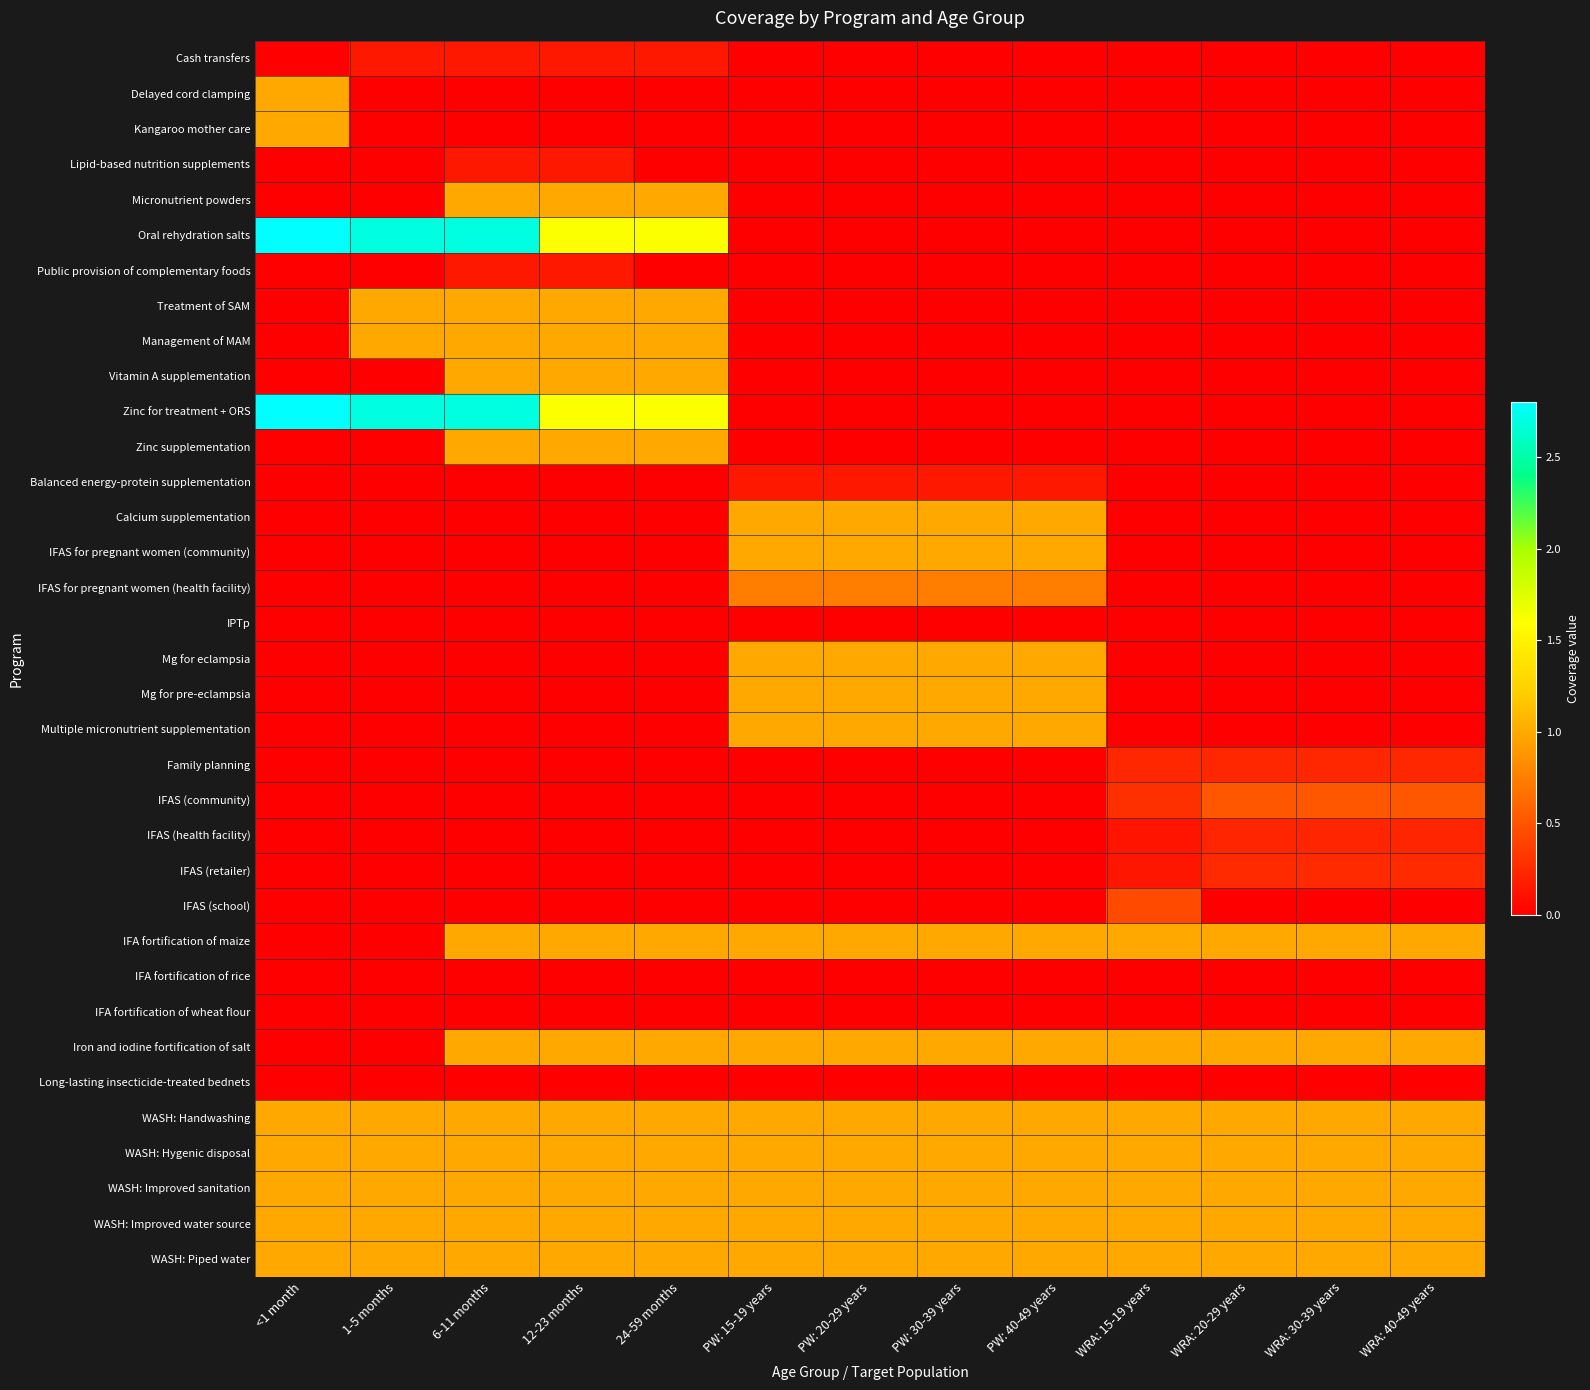

List the series in order of their peak value, lowest first.

IPTp, IFA fortification of rice, IFA fortification of wheat flour, Long-lasting insecticide-treated bednets, Cash transfers, Lipid-based nutrition supplements, Public provision of complementary foods, Balanced energy-protein supplementation, IFAS (health facility), Family planning, IFAS (retailer), IFAS (school), IFAS (community), IFAS for pregnant women (health facility), IFA fortification of maize, Delayed cord clamping, Kangaroo mother care, Micronutrient powders, Treatment of SAM, Management of MAM, Vitamin A supplementation, Zinc supplementation, Calcium supplementation, IFAS for pregnant women (community), Mg for eclampsia, Mg for pre-eclampsia, Multiple micronutrient supplementation, Iron and iodine fortification of salt, WASH: Handwashing, WASH: Hygenic disposal, WASH: Improved sanitation, WASH: Improved water source, WASH: Piped water, Oral rehydration salts, Zinc for treatment + ORS